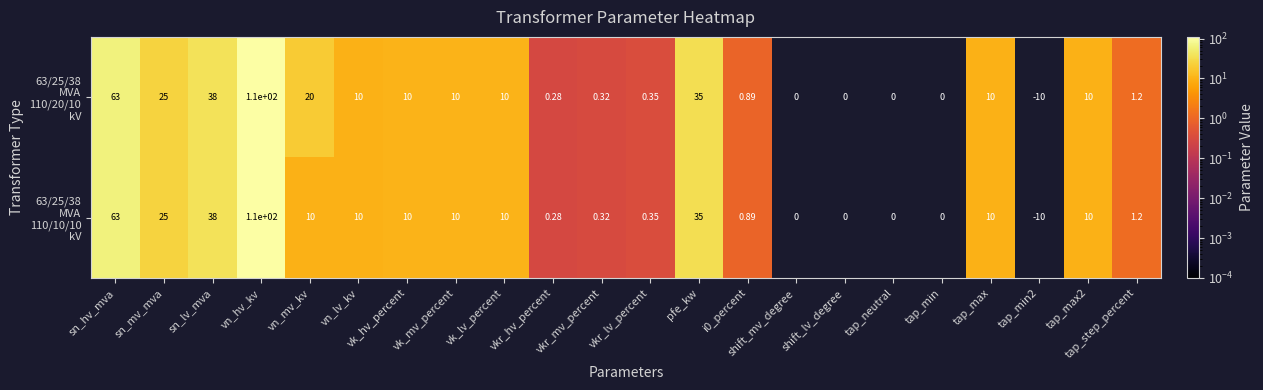

At which category is the sum across all series the highest?

vn_hv_kv